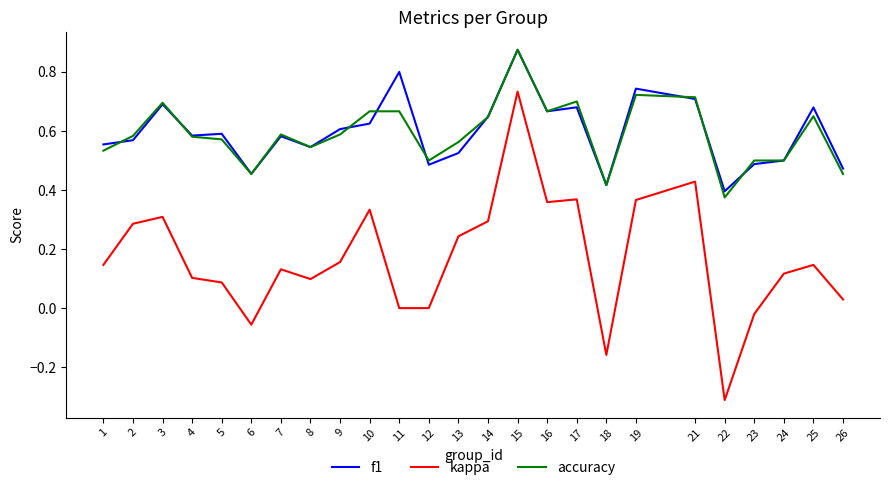

True or false: kappa has a value of -0.0 at 23.

True